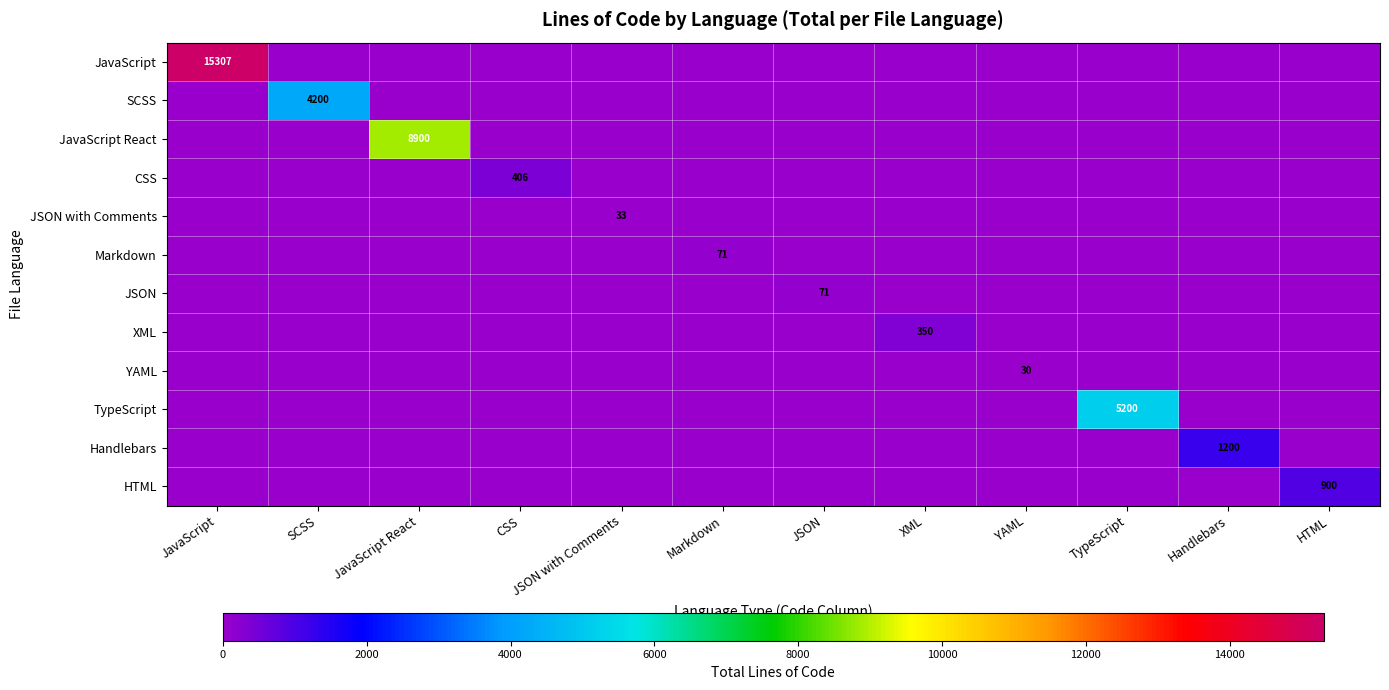

What is the sum of all JSON with Comments values?

33